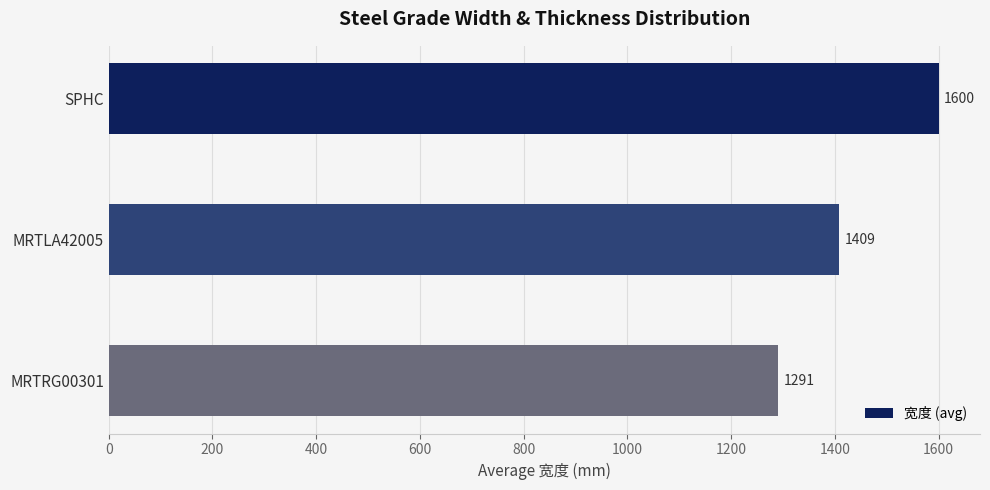

The chart shows a value of 1600.0 at SPHC. True or false?

True